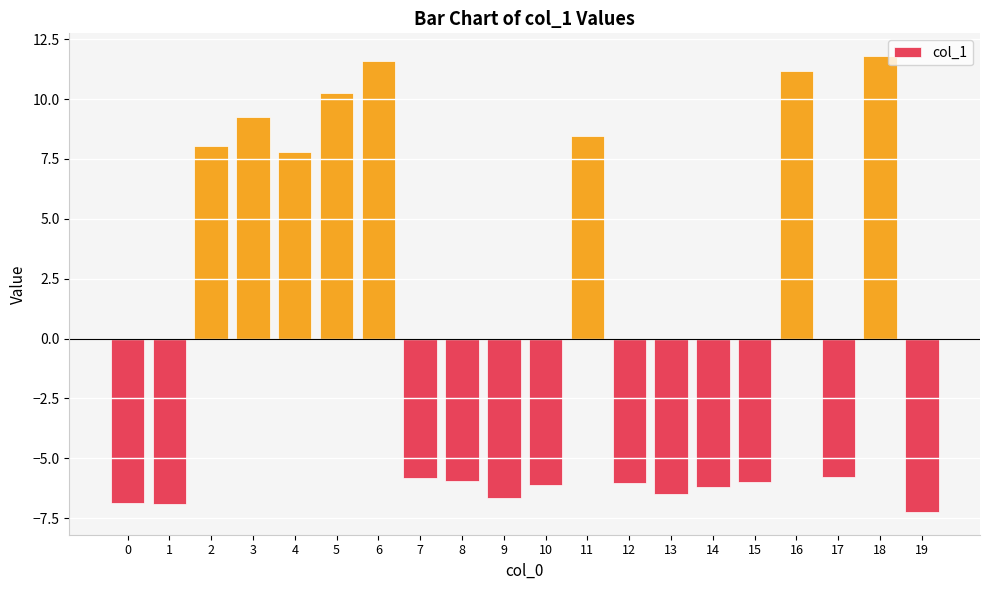

What is the ratio of the value at 4 to the value at 6?

0.7